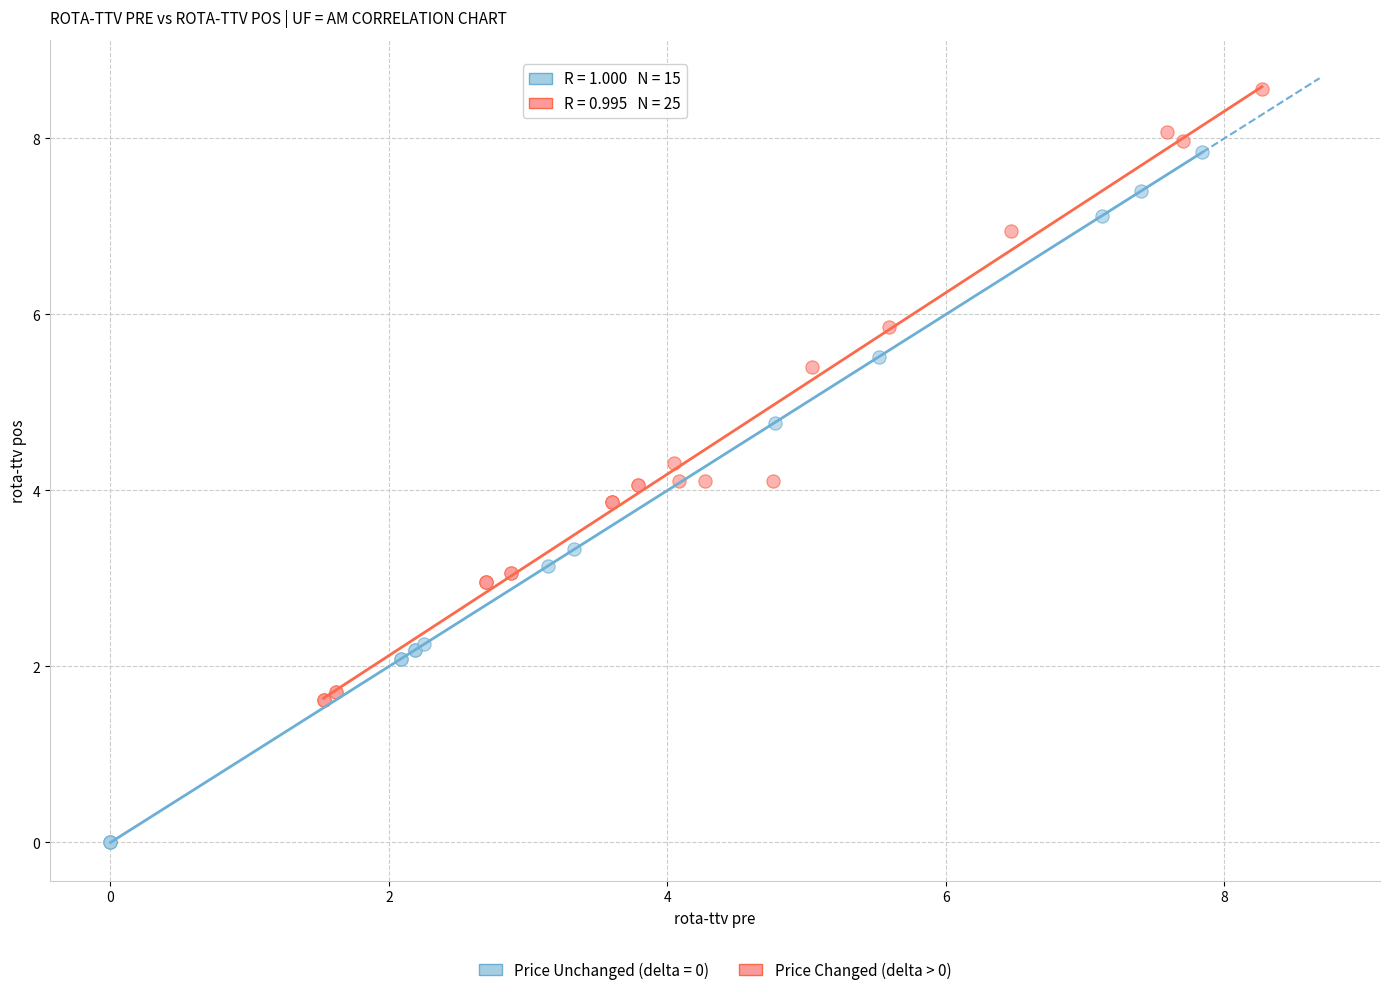

Which series contains the lowest Y value?

Price Unchanged (delta = 0)